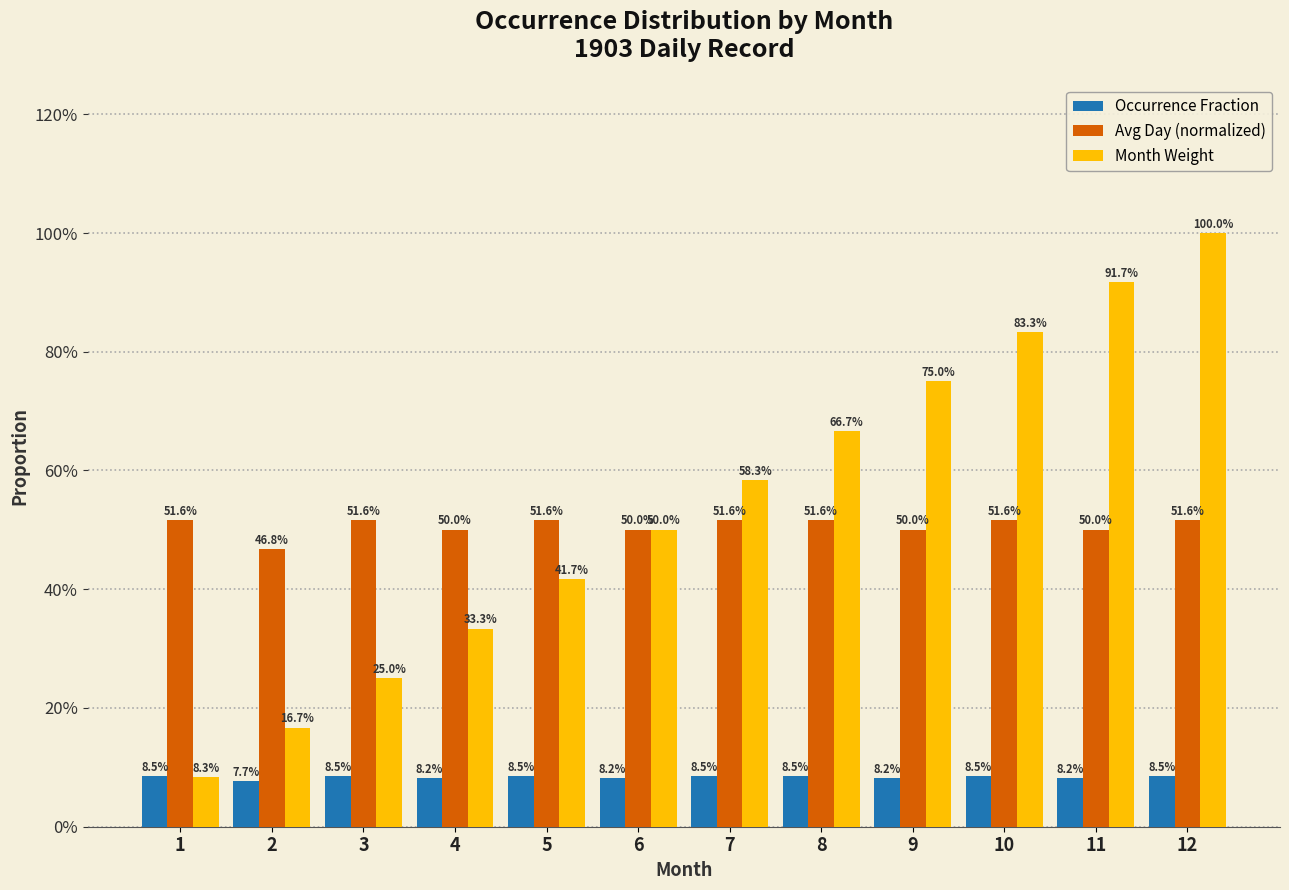

What is the value of the Occurrence Fraction bar at the 6th from the left?

0.1